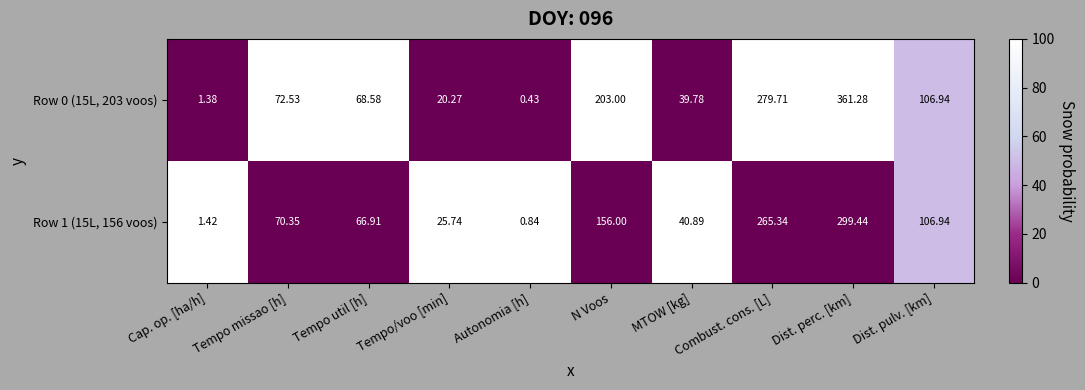

Which category has the lowest value across all series?

Autonomia [h]